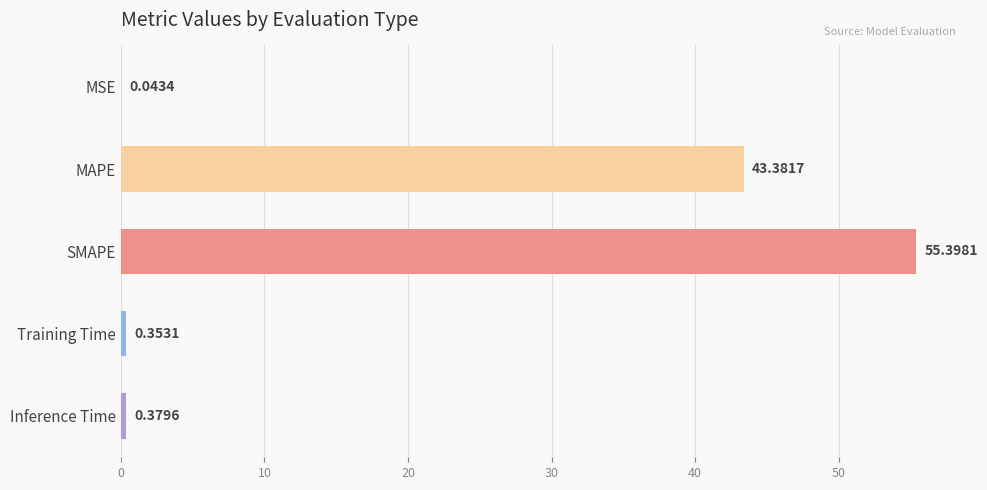

At which label is the value closest to 27?

MAPE